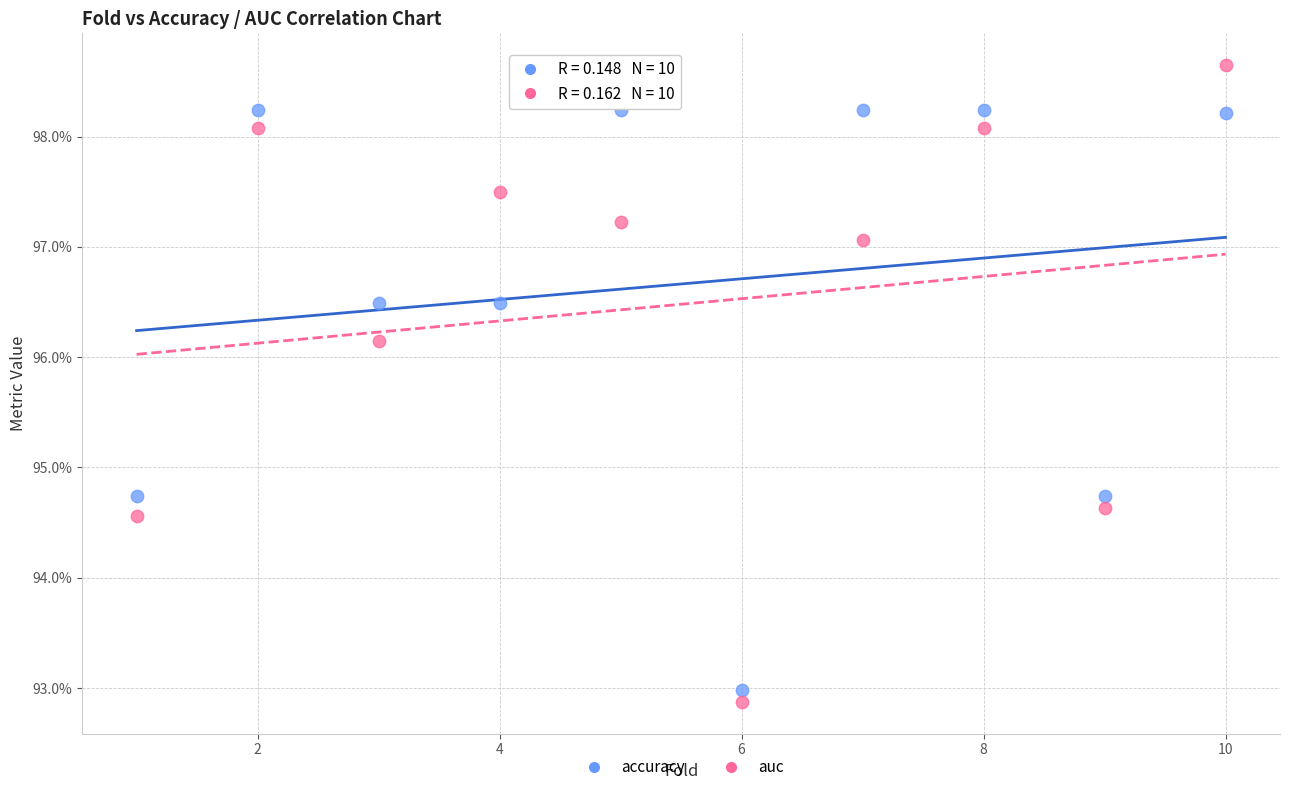

Which series contains the lowest Y value?

auc